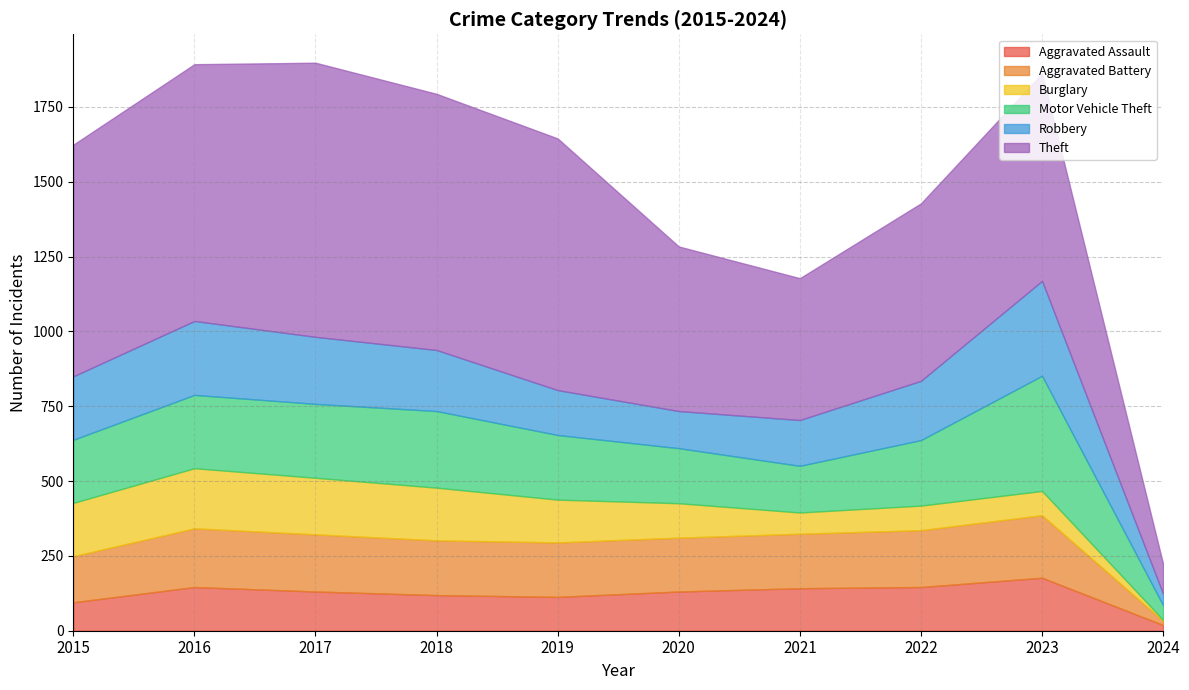

What are all the series names shown in the legend?

Aggravated Assault, Aggravated Battery, Burglary, Motor Vehicle Theft, Robbery, Theft